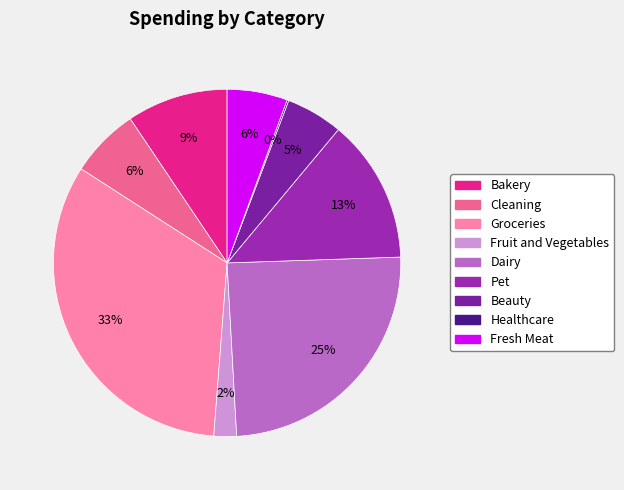

To the nearest percent, what is the average slice percentage?

11%